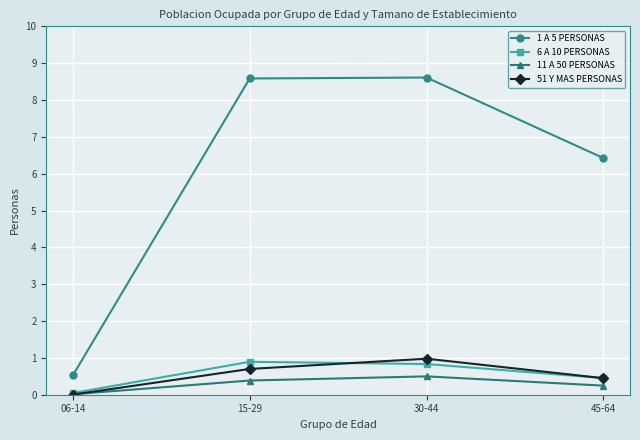

How many data points does each series have?

4